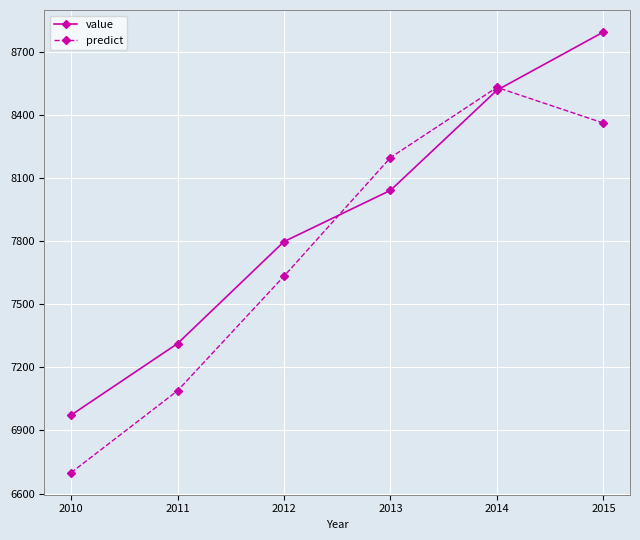

Does the chart display data point markers on the line(s)?

Yes